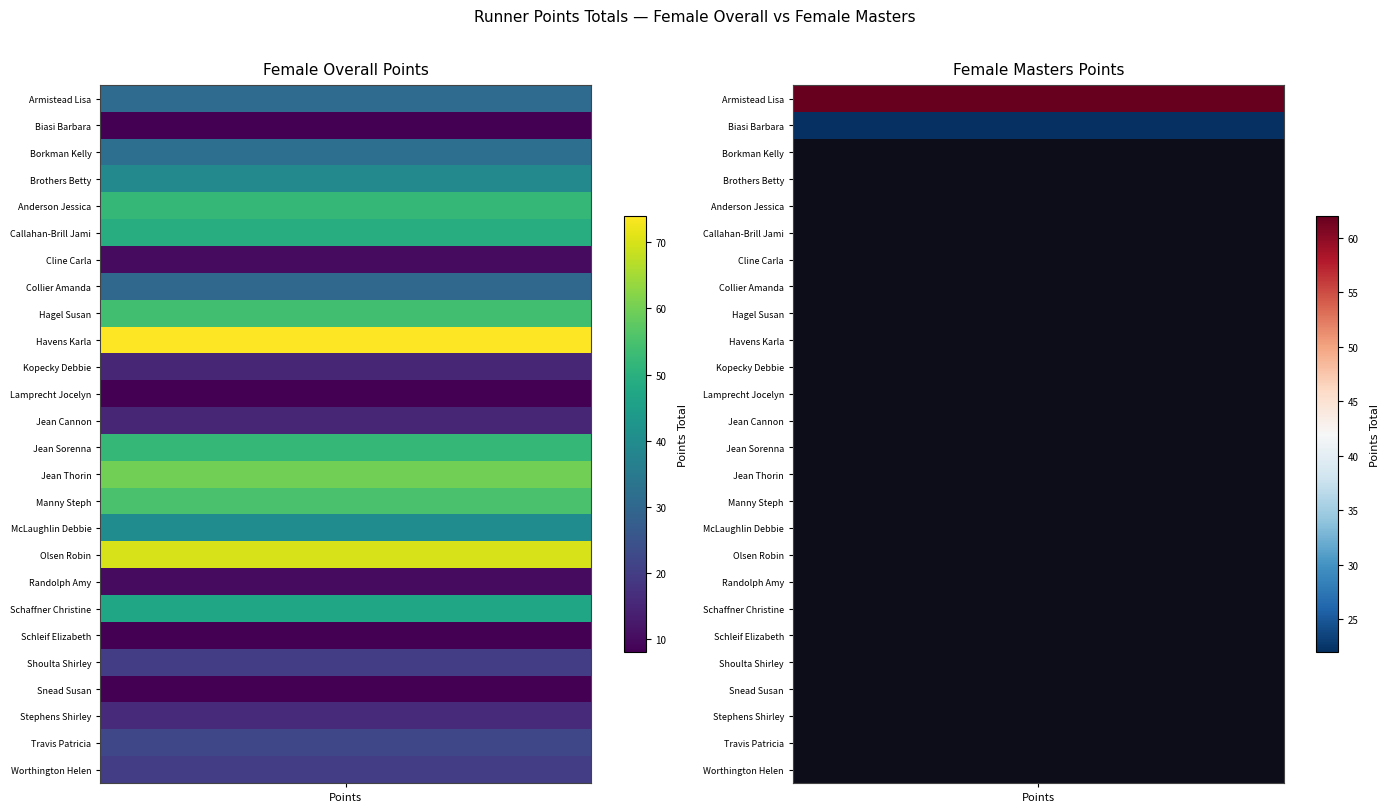

List the series in order of their overall mean, highest first.

Female Overall, Female Masters